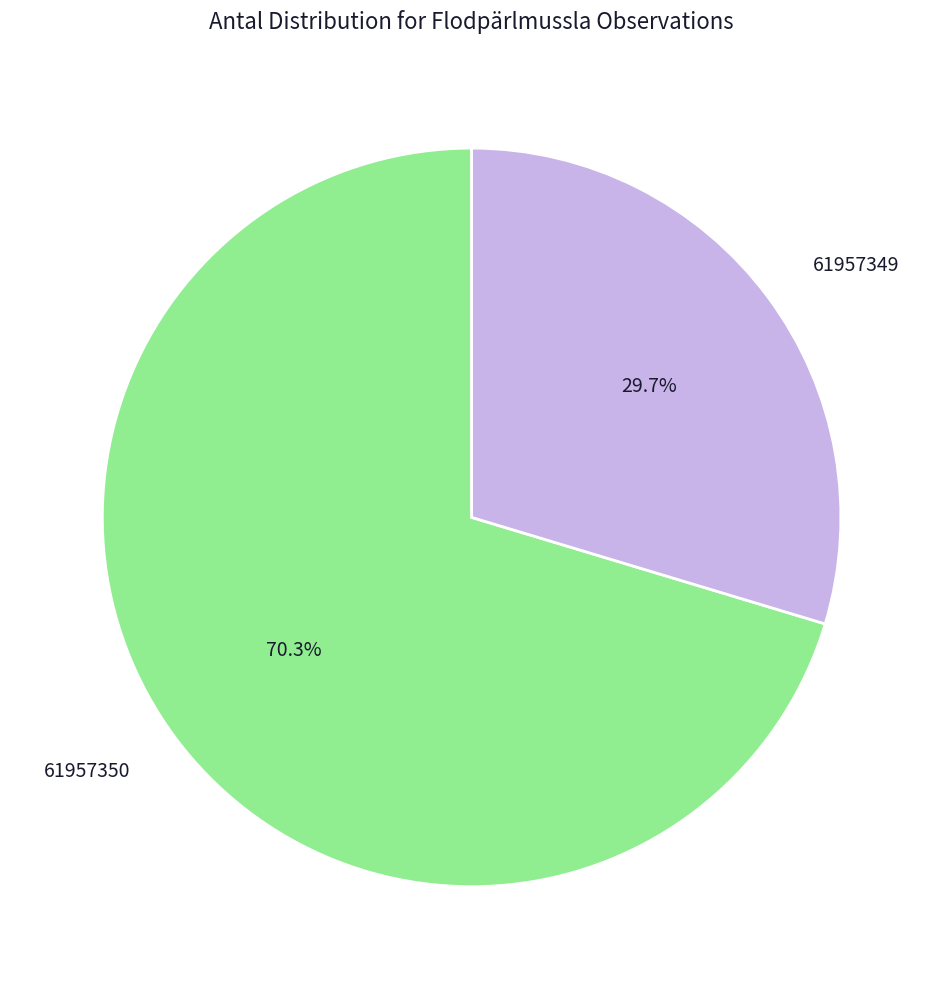

Does any single category account for the majority?

Yes